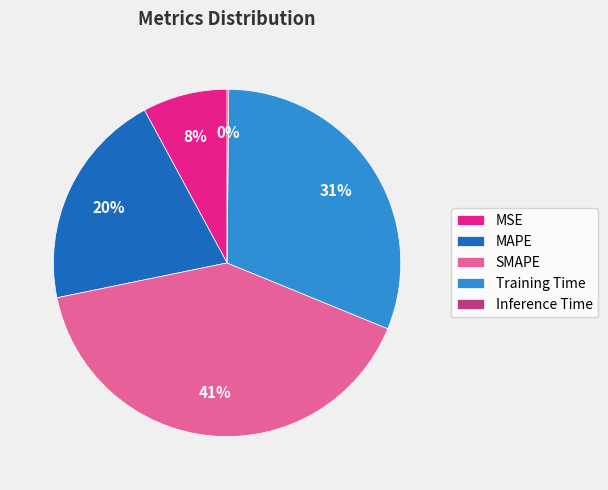

Which slice is the largest?

SMAPE